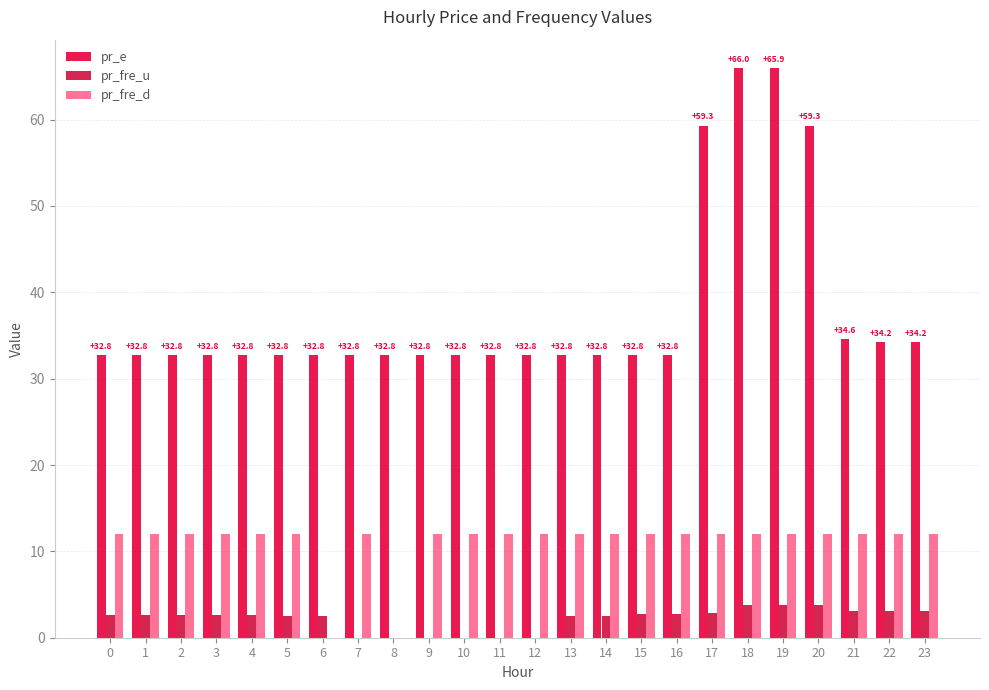

Count the number of categories in the chart.

24